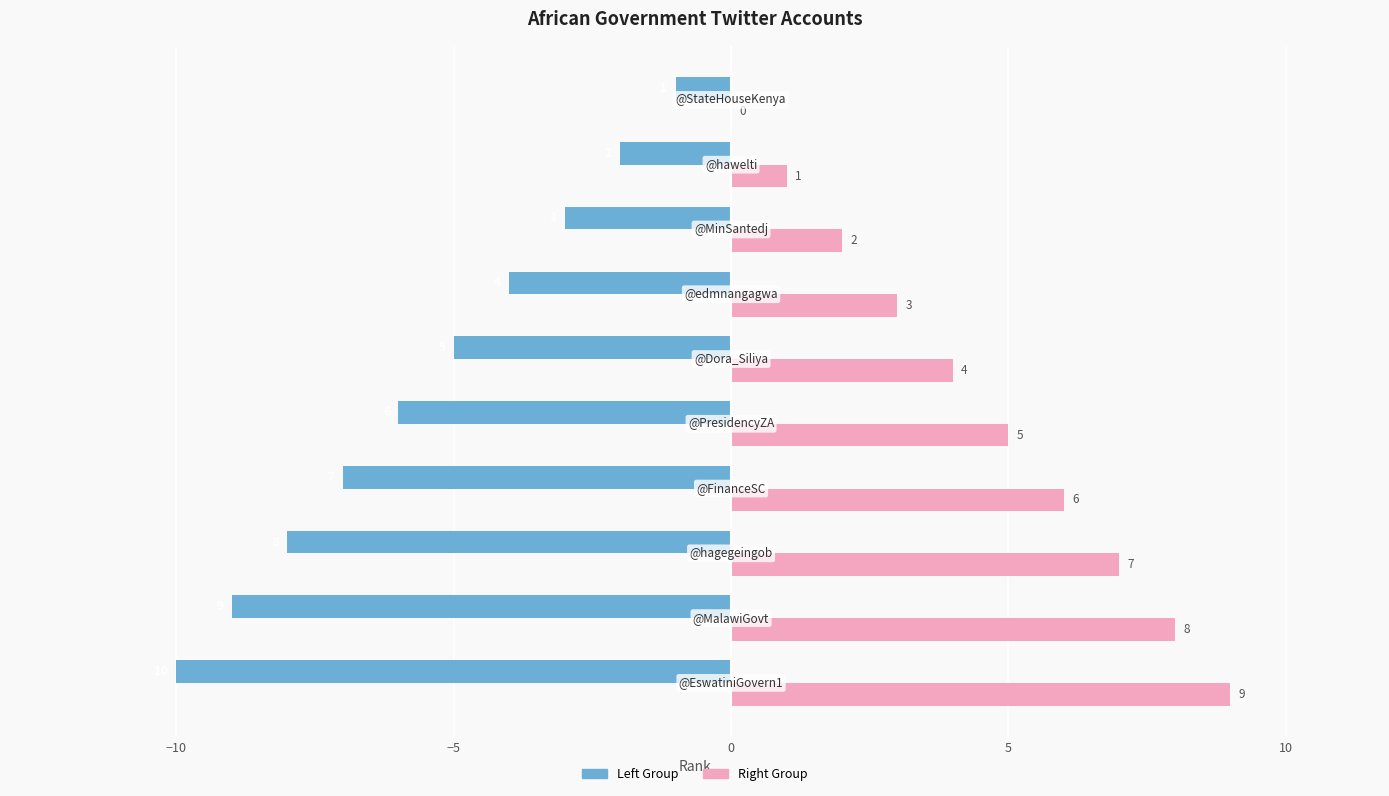

Which series has the largest total across all categories?

Right Group